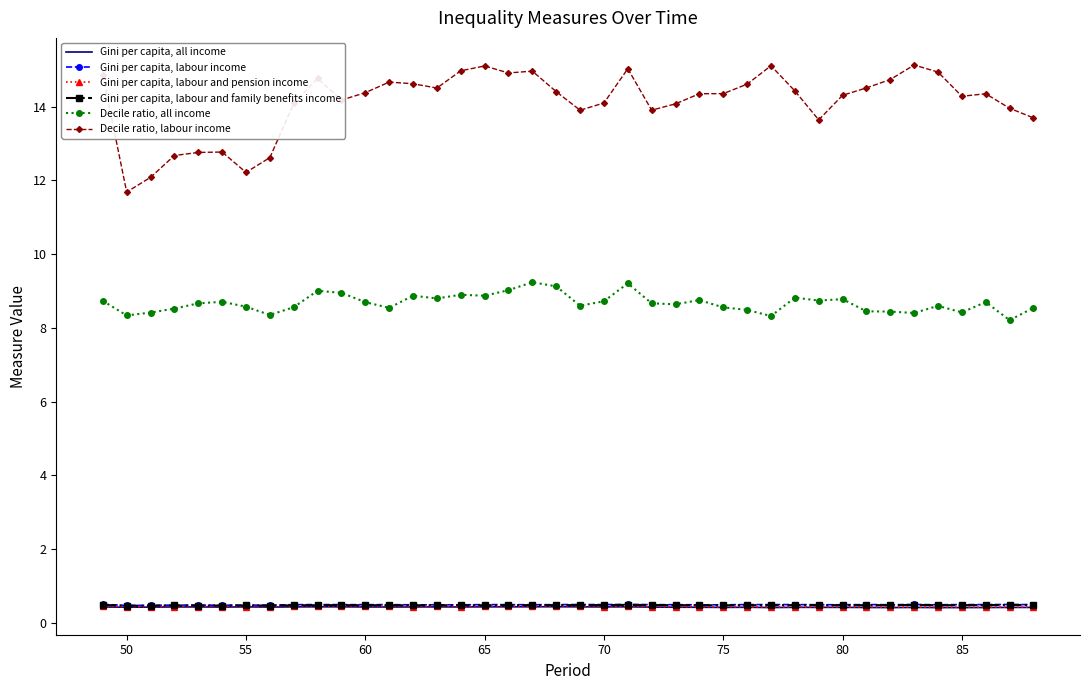

What is the highest value of the Decile ratio, all income series?

9.2